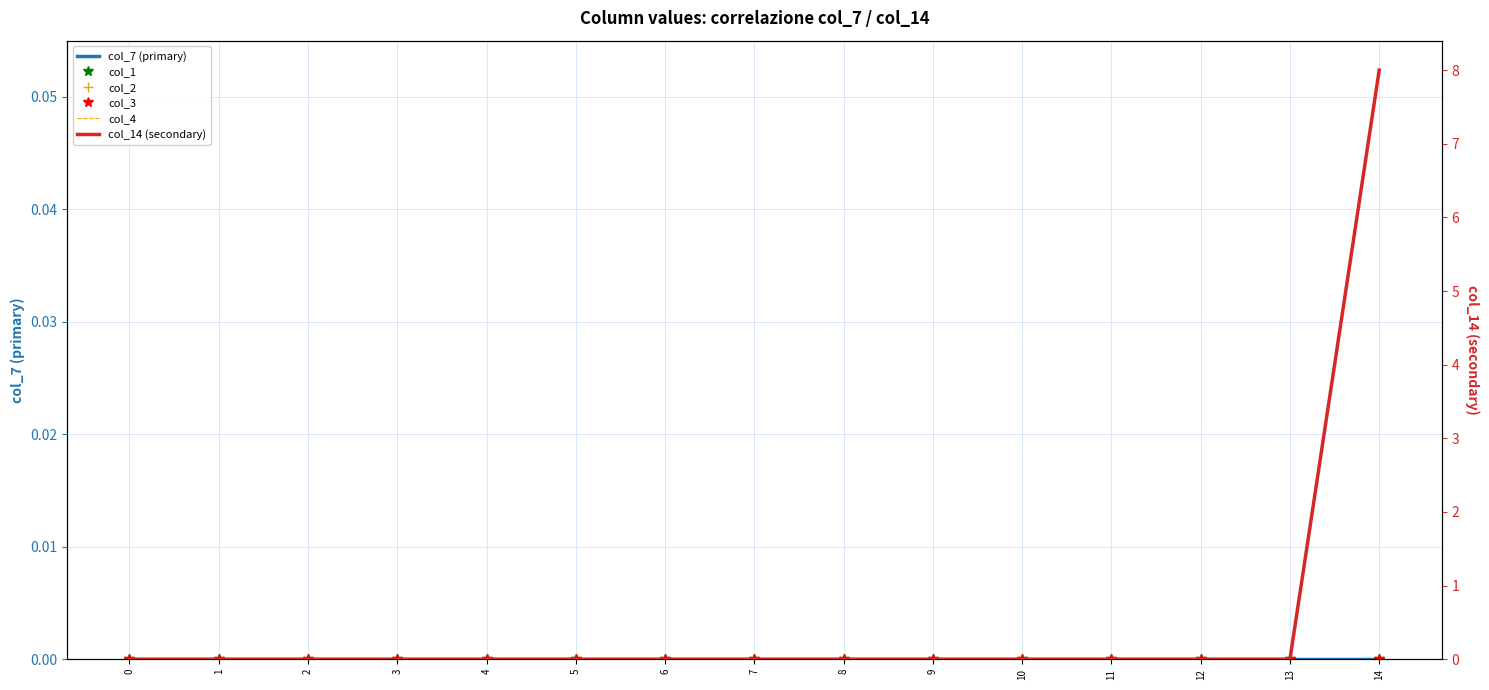

How many lines are shown in the chart?

6